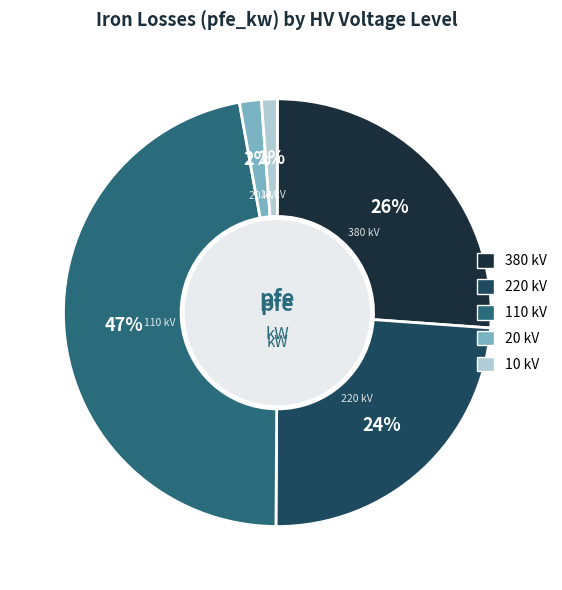

How many segments does this pie chart have?

5